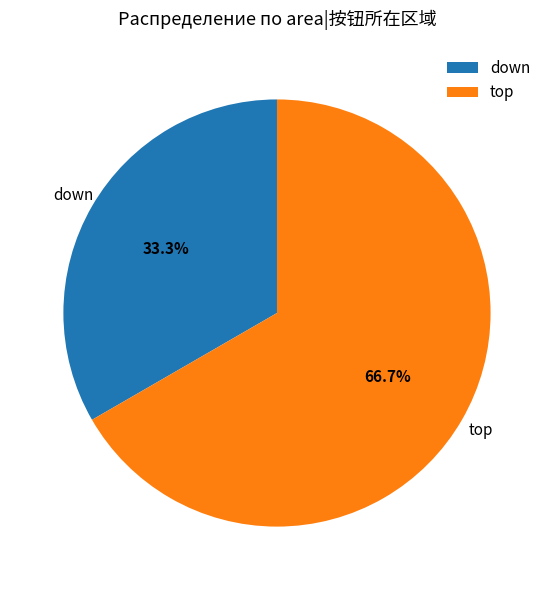

Does any single category account for the majority?

Yes